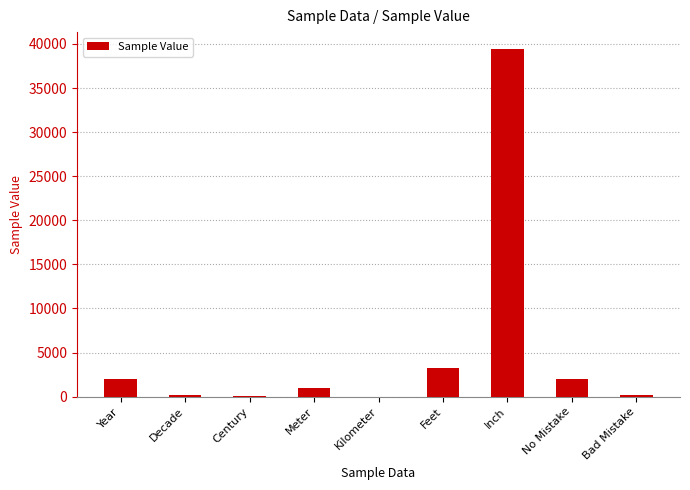

What is the sum of all values?

48118